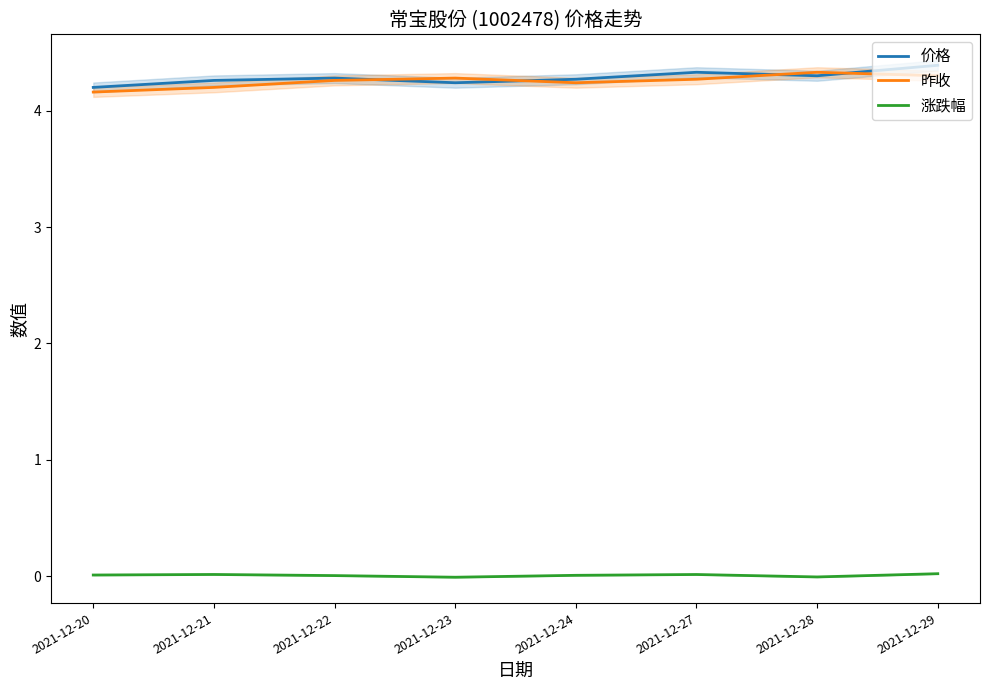

True or false: 价格 has more than 0 points higher than both neighbors.

True